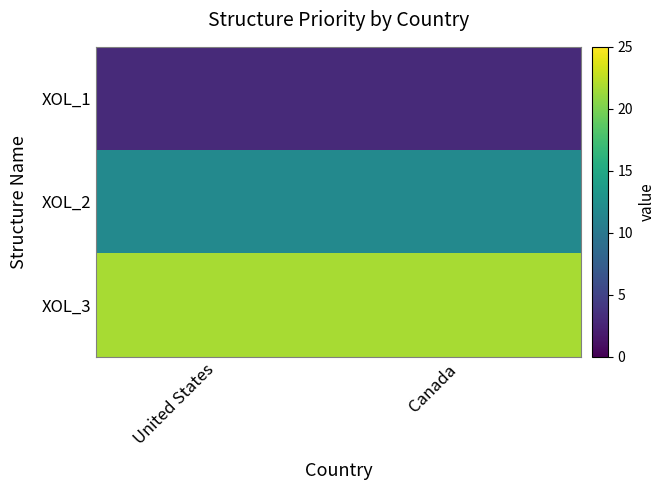

Reading left to right, transcribe all the data shown in this chart.

XOL_1: United States=3.0	Canada=3.0
XOL_2: United States=11.8	Canada=11.8
XOL_3: United States=21.8	Canada=21.8